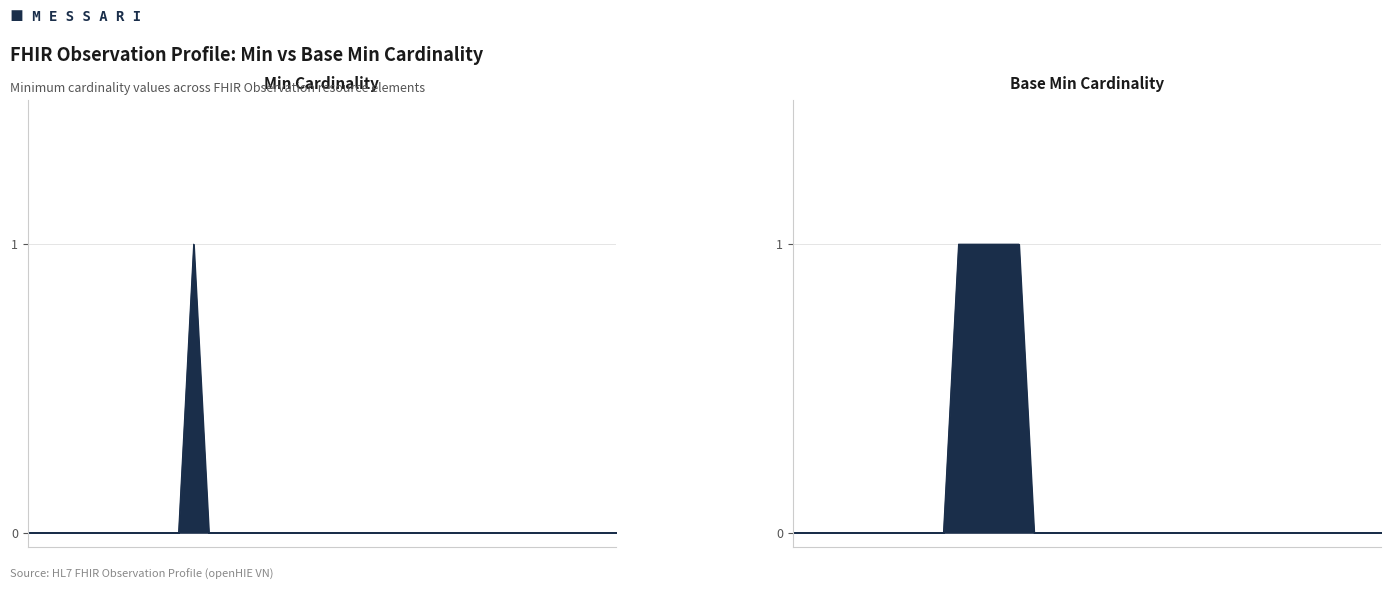

The Min series shows 0 at Observation. True or false?

True